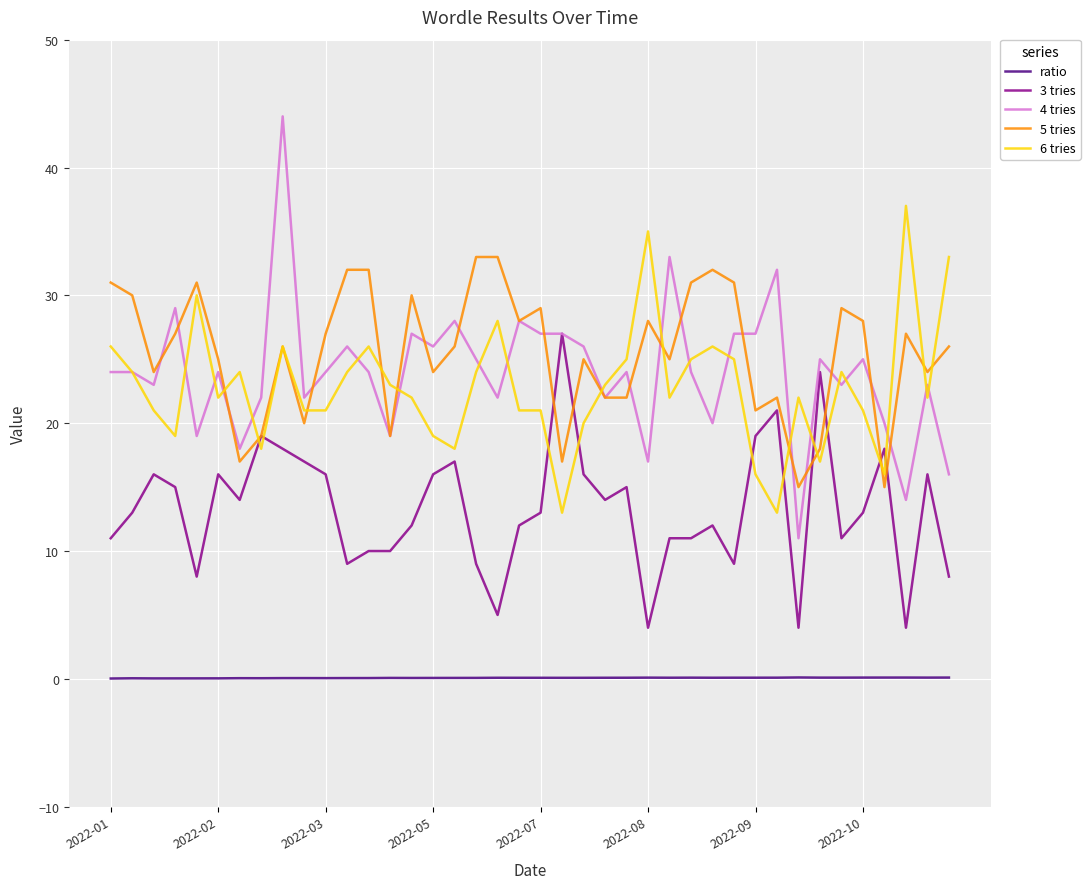

What is the maximum value for 5 tries?

33.0